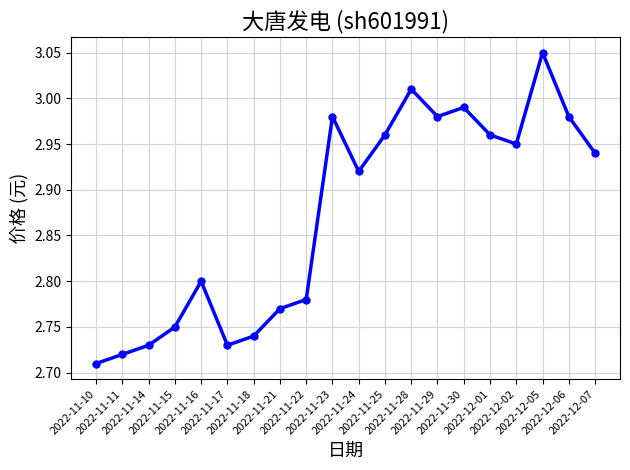

How many series are shown in this chart?

1